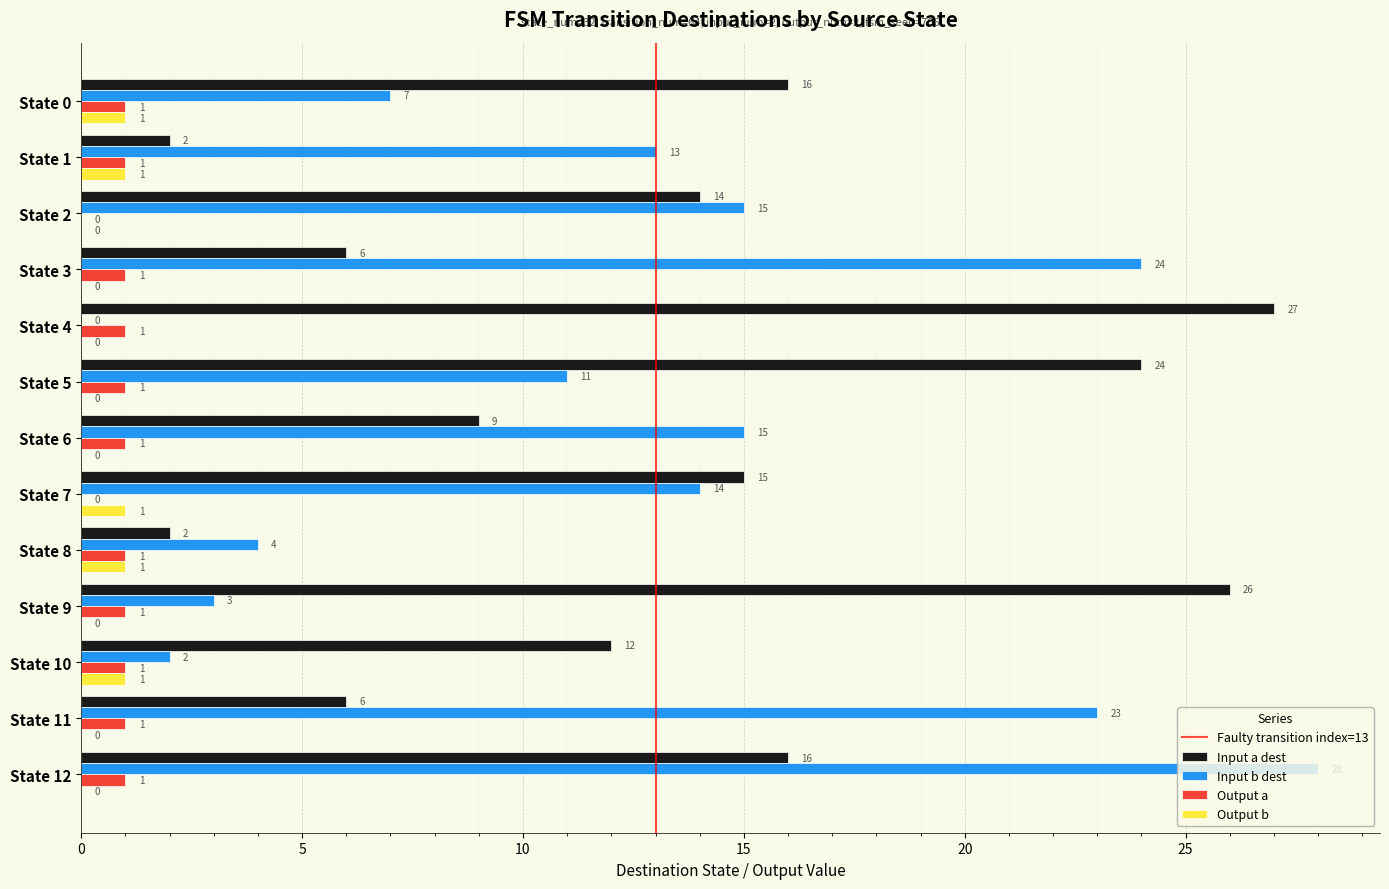

Which series changed the most between State 0 and State 10?

Input b dest